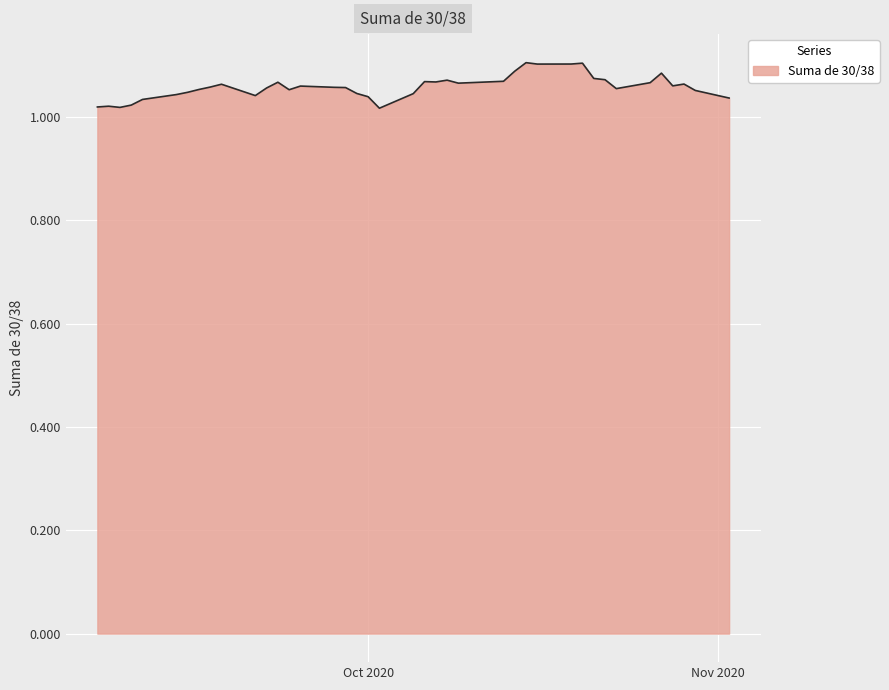

Reading left to right, extract all data points from this chart.

1.0	1.0	1.0	1.0	1.0	1.0	1.0	1.1	1.1	1.1	1.0	1.1	1.1	1.1	1.1	1.1	1.1	1.0	1.0	1.0	1.0	1.1	1.1	1.1	1.1	1.1	1.1	1.1	1.1	1.1	1.1	1.1	1.1	1.1	1.1	1.1	1.1	1.1	1.1	1.0